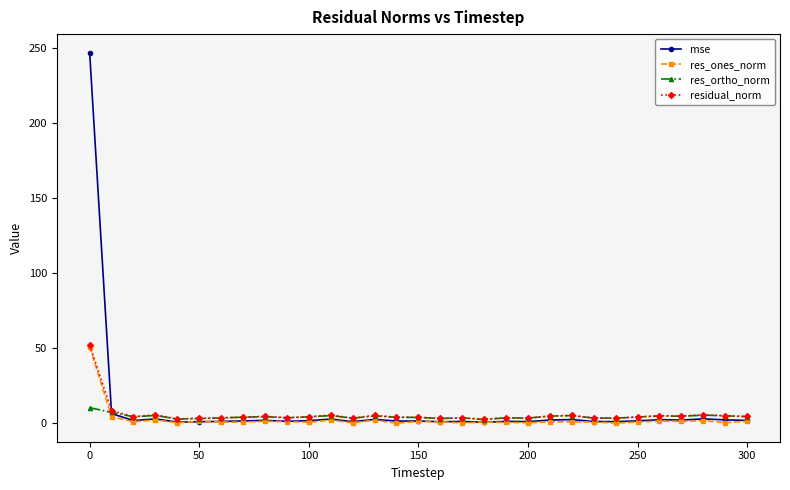

Rank the series by their average value, from lowest to highest.

res_ones_norm, res_ortho_norm, residual_norm, mse